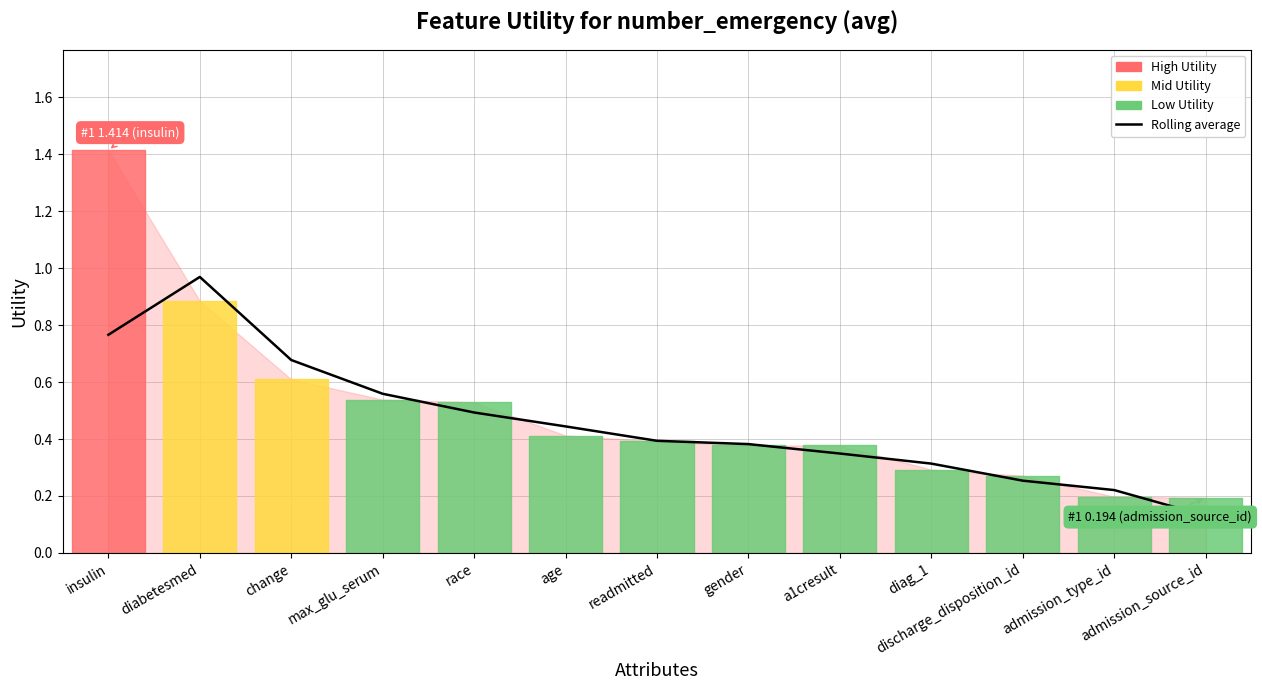

What is the label of the 6th point from the right?

gender